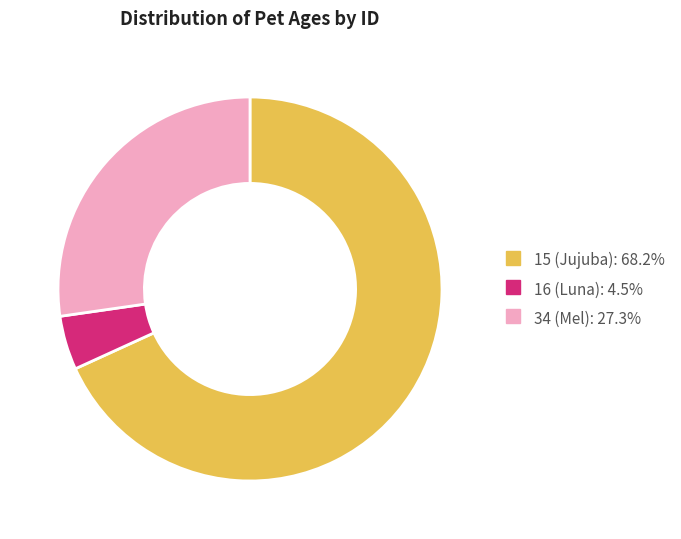

Is there a majority slice in this chart?

Yes